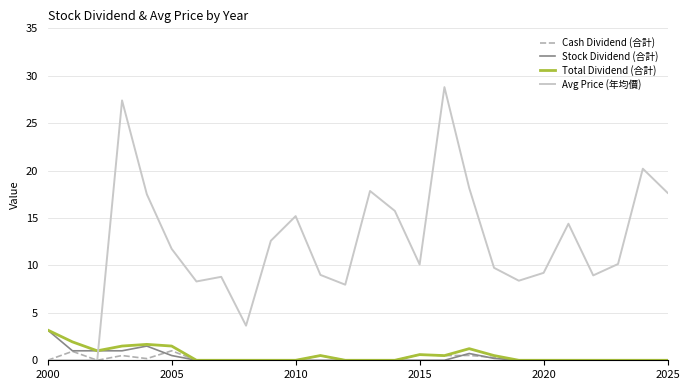

What is the maximum value for Cash Dividend (合計)?

1.0